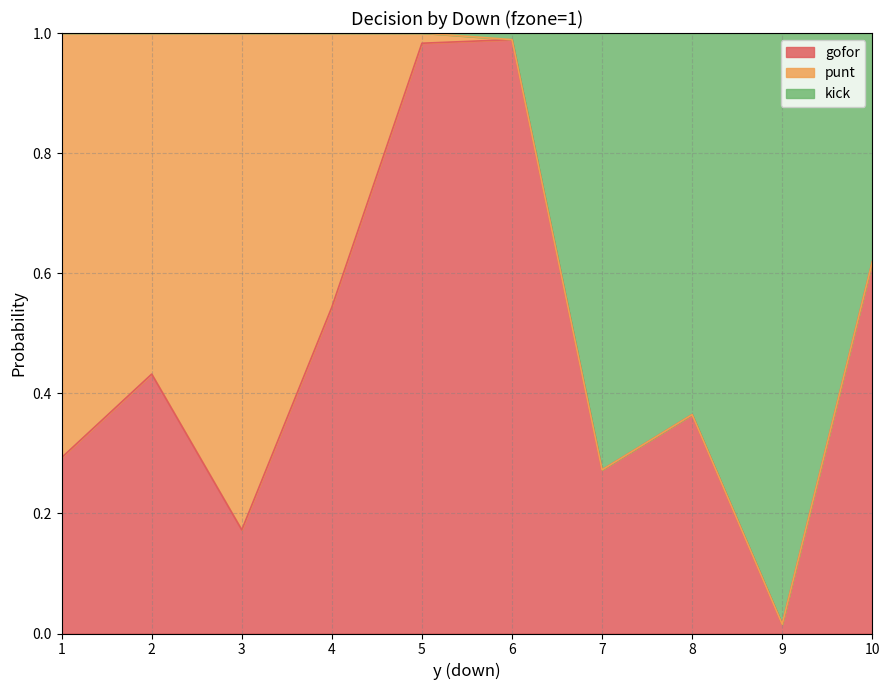

True or false: gofor has a value of 0.6 at 2.

False